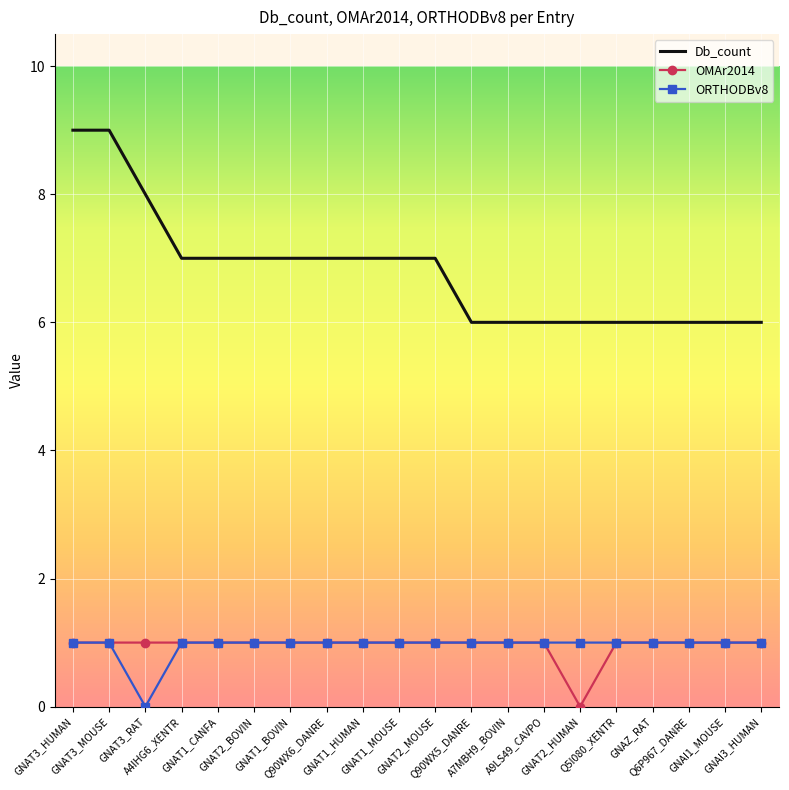

True or false: ORTHODBv8 has a value of 1 at GNAI3_HUMAN.

True